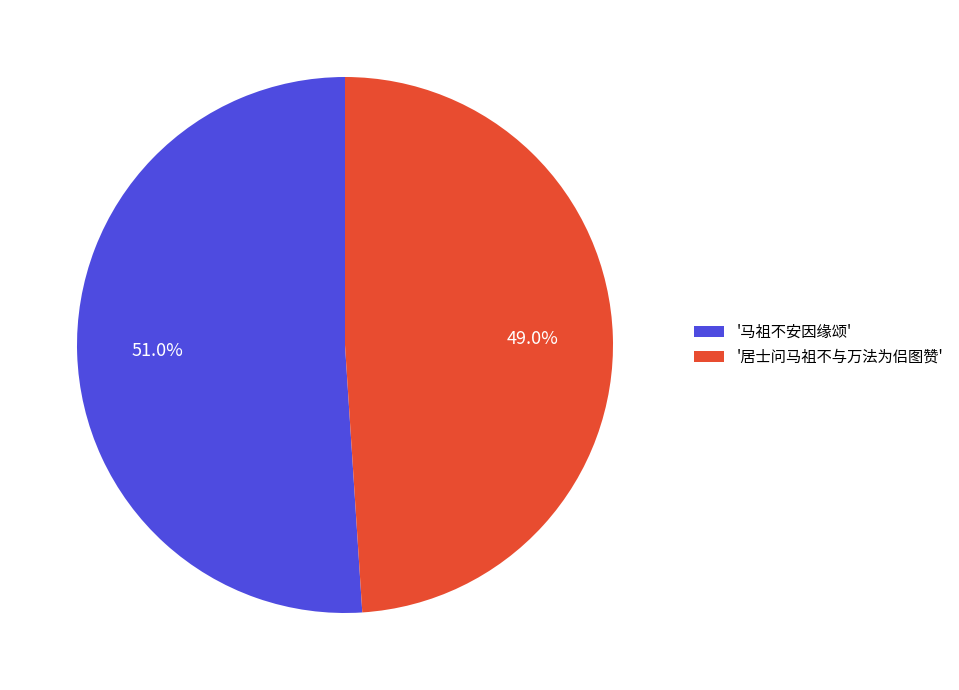

Count the number of slices in the pie.

2